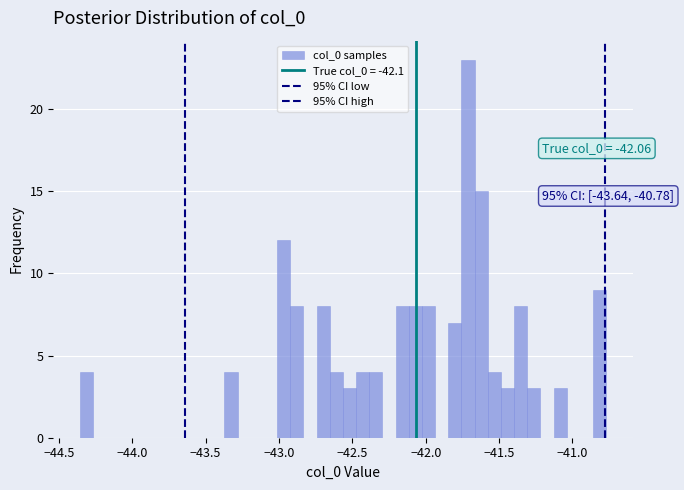

Around what value on the x-axis is the tallest bar? Give the approximate position of its centre, as read against the axis.

-41.70